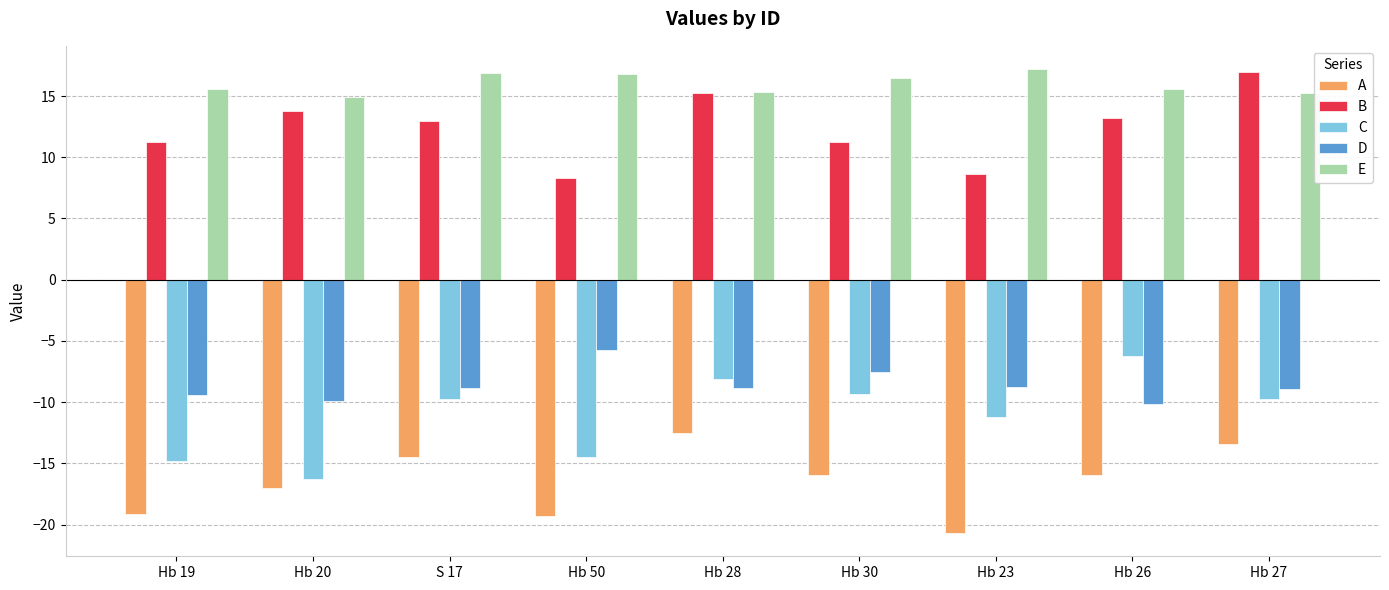

Rank the series at Hb 19 from highest to lowest value.

E, B, D, C, A